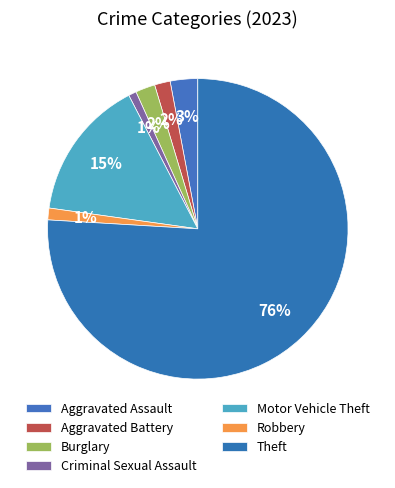

What is the smallest slice in the pie chart?

Criminal Sexual Assault